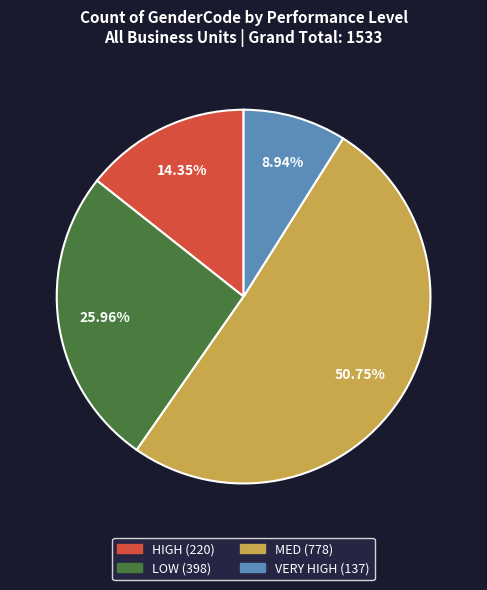

How many slices are in this pie chart?

4